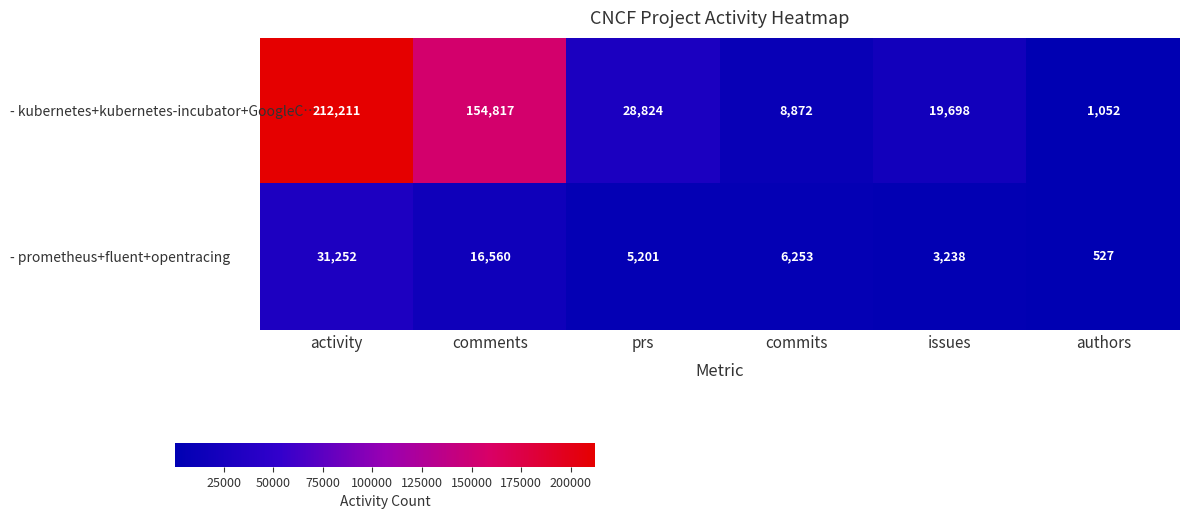

Which series has the largest total across all categories?

- kubernetes+kubernetes-incubator+GoogleC…